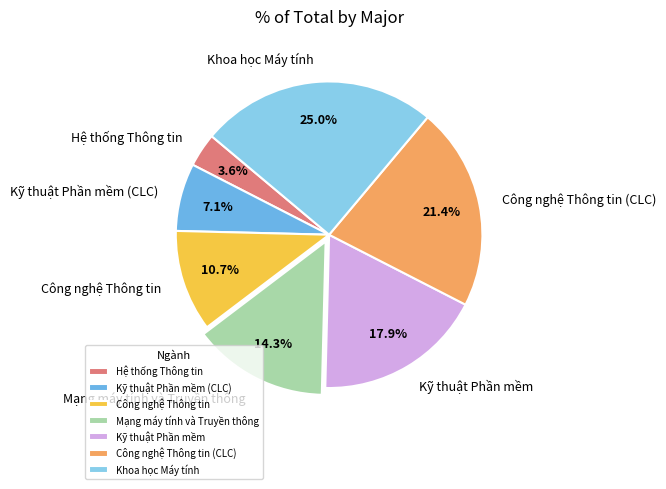

Is Công nghệ Thông tin (CLC) the majority of the pie?

No